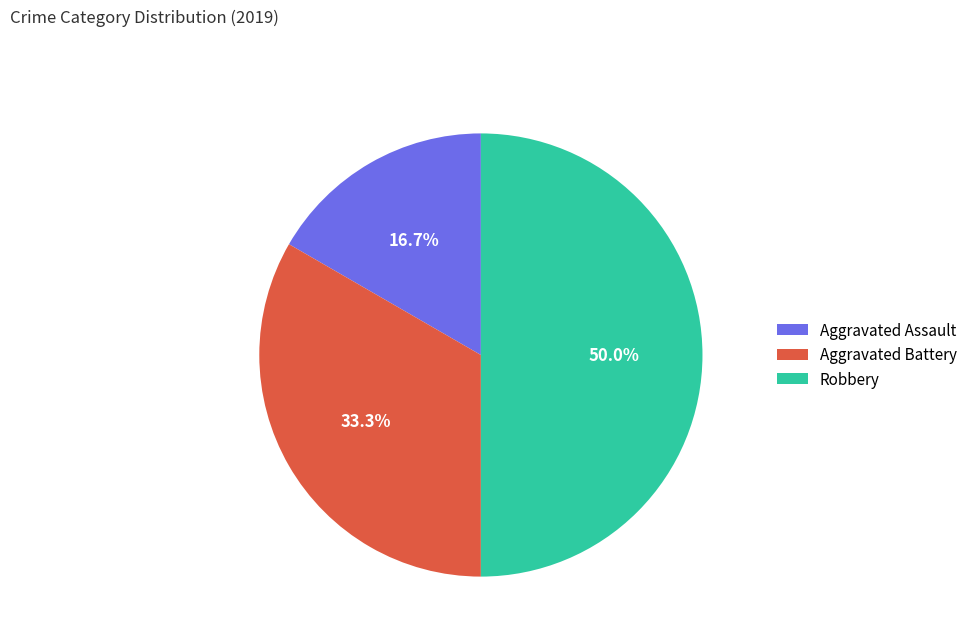

To the nearest percent, what is the difference between the largest and smallest slice percentages?

33%